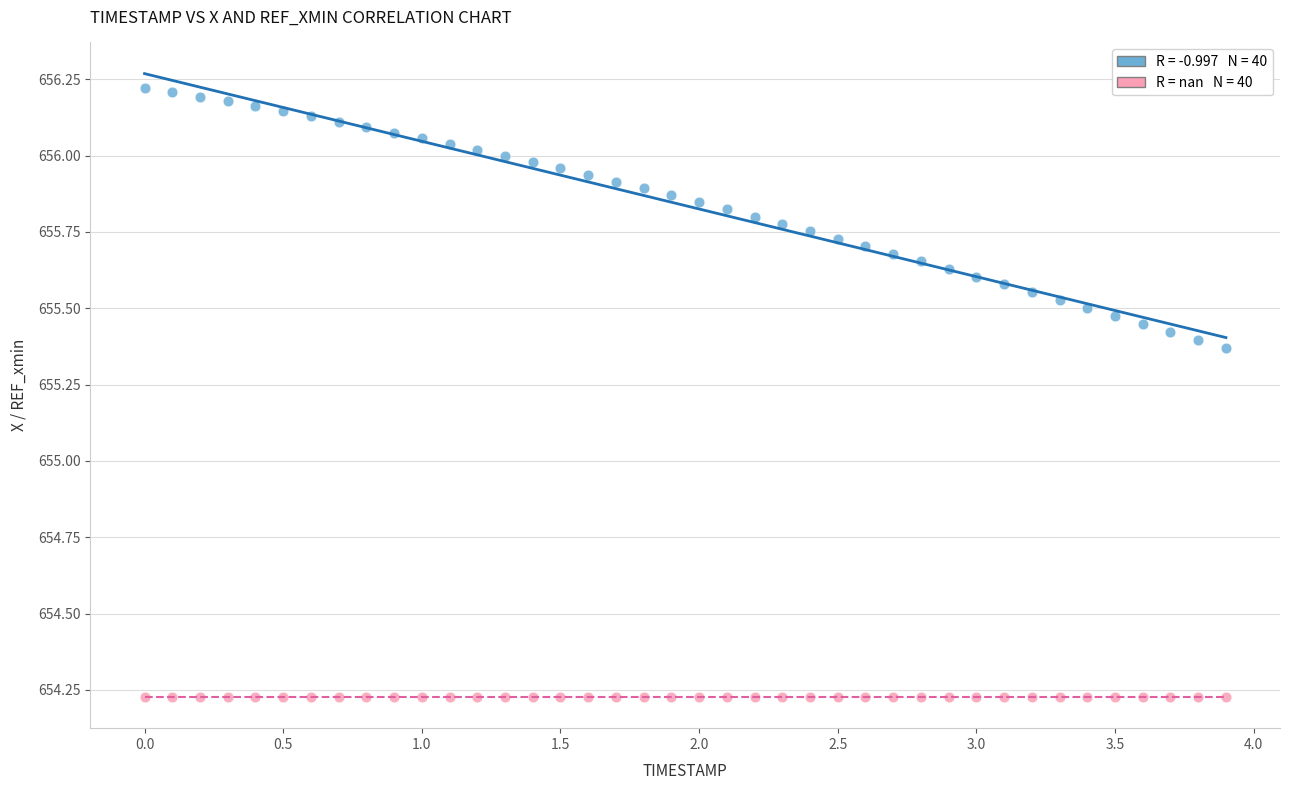

How many data points are displayed?

80